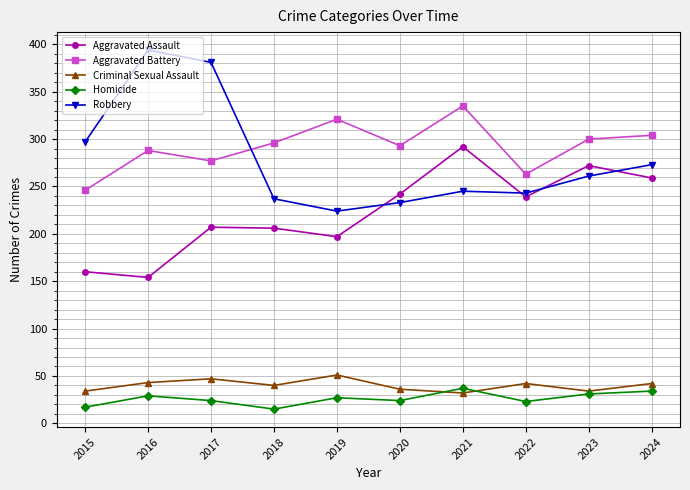

The Aggravated Battery series shows 424 at 2017. True or false?

False